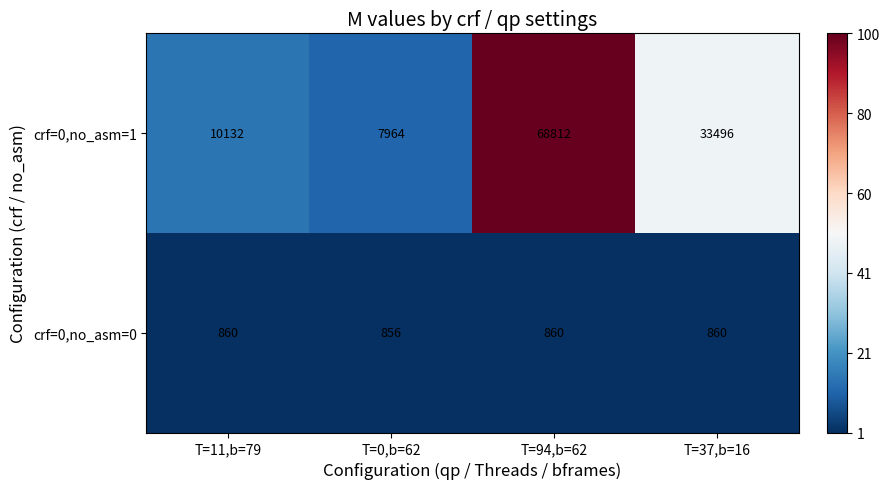

Reading right to left, extract all data points from this chart.

crf=0,no_asm=1: T=37,b=16=33496	T=94,b=62=68812	T=0,b=62=7964	T=11,b=79=10132
crf=0,no_asm=0: T=37,b=16=860	T=94,b=62=860	T=0,b=62=856	T=11,b=79=860